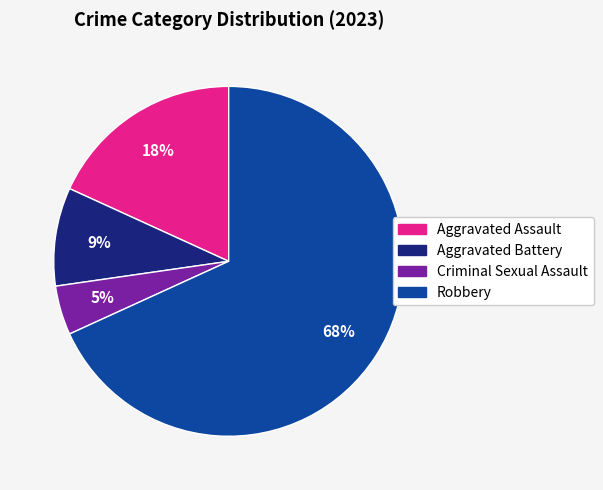

Is there any slice that represents more than half of the pie?

Yes